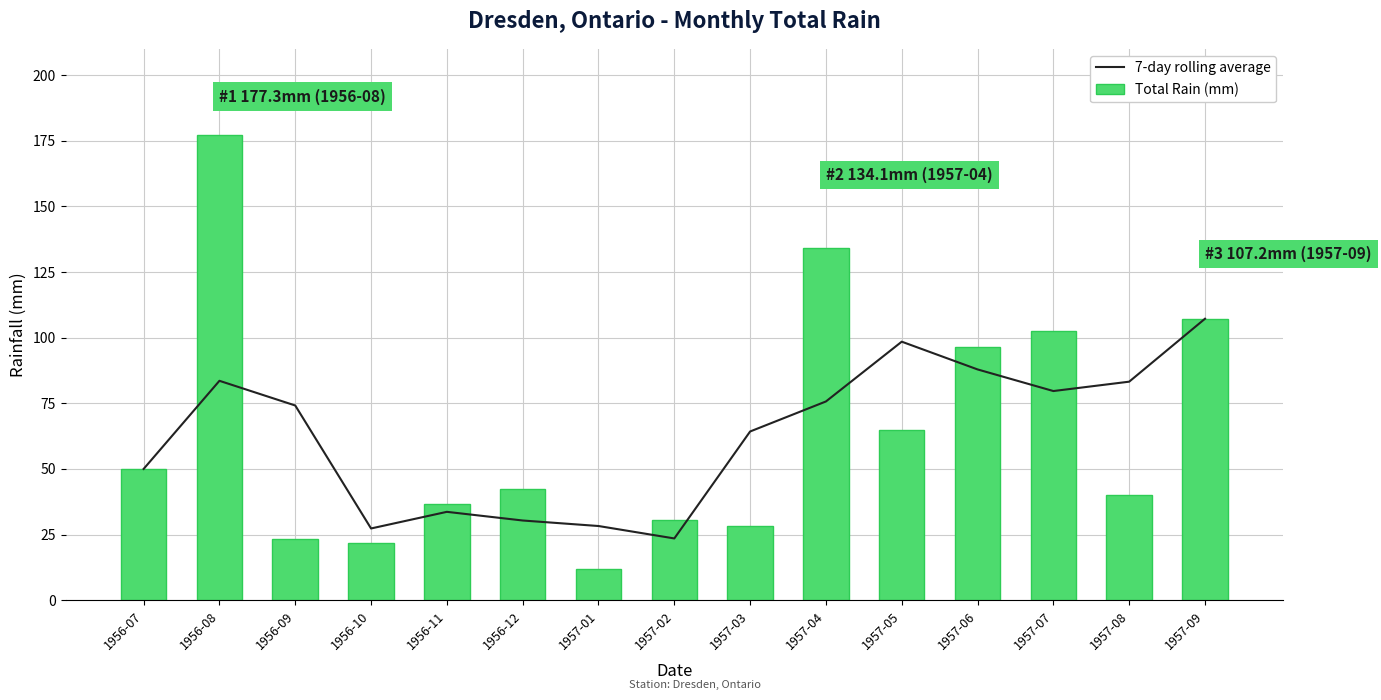

What is the label of the 5th bar from the right?

1957-05